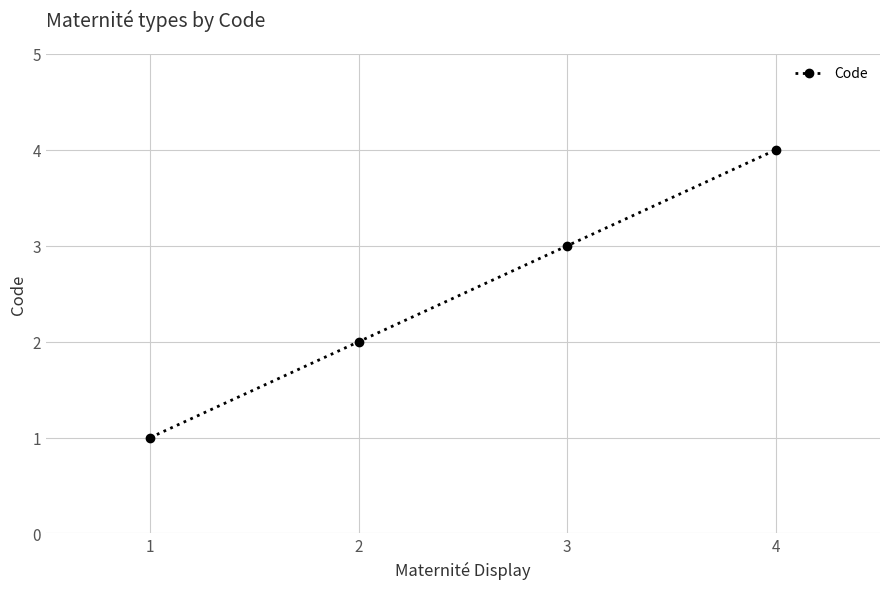

What is the difference between the second highest and second lowest values?

1